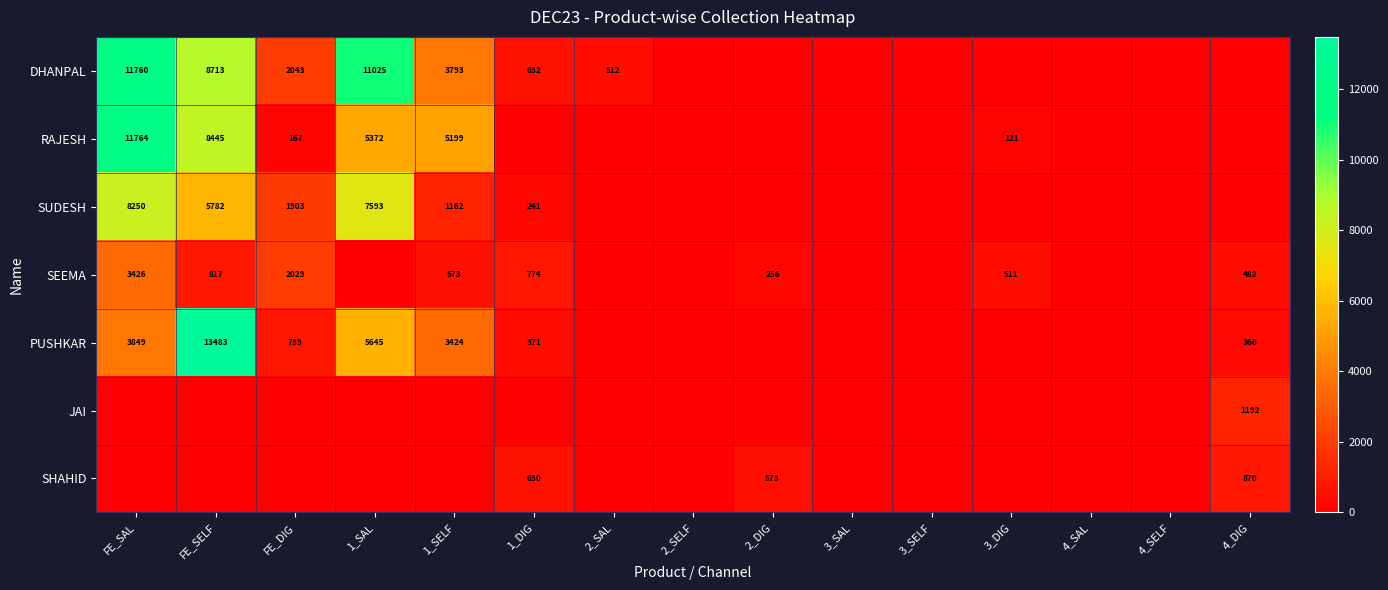

Is it true that SEEMA equals 817 at FE_SELF?

True